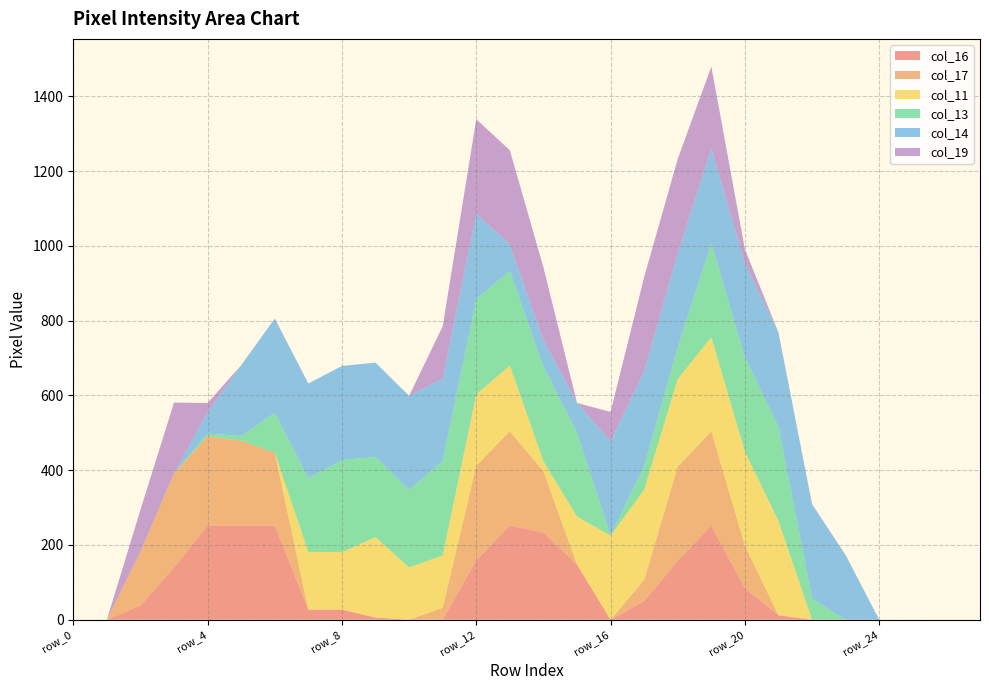

Reading right to left, list all the values displayed in this chart.

col_16: row_27=0	row_26=0	row_25=0	row_24=0	row_23=0	row_22=0	row_21=12	row_20=84	row_19=252	row_18=158	row_17=50	row_16=0	row_15=148	row_14=233	row_13=252	row_12=159	row_11=0	row_10=0	row_9=6	row_8=27	row_7=27	row_6=252	row_5=252	row_4=252	row_3=140	row_2=38	row_1=0	row_0=0
col_17: row_27=0	row_26=0	row_25=0	row_24=0	row_23=0	row_22=0	row_21=0	row_20=114	row_19=252	row_18=252	row_17=57	row_16=0	row_15=0	row_14=164	row_13=252	row_12=253	row_11=32	row_10=0	row_9=0	row_8=0	row_7=0	row_6=195	row_5=227	row_4=239	row_3=252	row_2=144	row_1=0	row_0=0
col_11: row_27=0	row_26=0	row_25=0	row_24=0	row_23=0	row_22=0	row_21=252	row_20=252	row_19=252	row_18=234	row_17=241	row_16=225	row_15=128	row_14=27	row_13=176	row_12=191	row_11=140	row_10=140	row_9=215	row_8=154	row_7=154	row_6=0	row_5=0	row_4=0	row_3=0	row_2=0	row_1=0	row_0=0
col_13: row_27=0	row_26=0	row_25=0	row_24=0	row_23=0	row_22=57	row_21=252	row_20=252	row_19=252	row_18=85	row_17=63	row_16=0	row_15=225	row_14=253	row_13=253	row_12=255	row_11=253	row_10=207	row_9=215	row_8=246	row_7=198	row_6=107	row_5=13	row_4=7	row_3=0	row_2=0	row_1=0	row_0=0
col_14: row_27=0	row_26=0	row_25=0	row_24=0	row_23=173	row_22=252	row_21=252	row_20=252	row_19=252	row_18=252	row_17=253	row_16=252	row_15=79	row_14=71	row_13=71	row_12=228	row_11=220	row_10=252	row_9=252	row_8=252	row_7=253	row_6=252	row_5=189	row_4=57	row_3=0	row_2=0	row_1=0	row_0=0
col_19: row_27=0	row_26=0	row_25=0	row_24=0	row_23=0	row_22=0	row_21=0	row_20=37	row_19=220	row_18=252	row_17=253	row_16=79	row_15=0	row_14=195	row_13=252	row_12=253	row_11=140	row_10=0	row_9=0	row_8=0	row_7=0	row_6=0	row_5=0	row_4=25	row_3=189	row_2=112	row_1=0	row_0=0